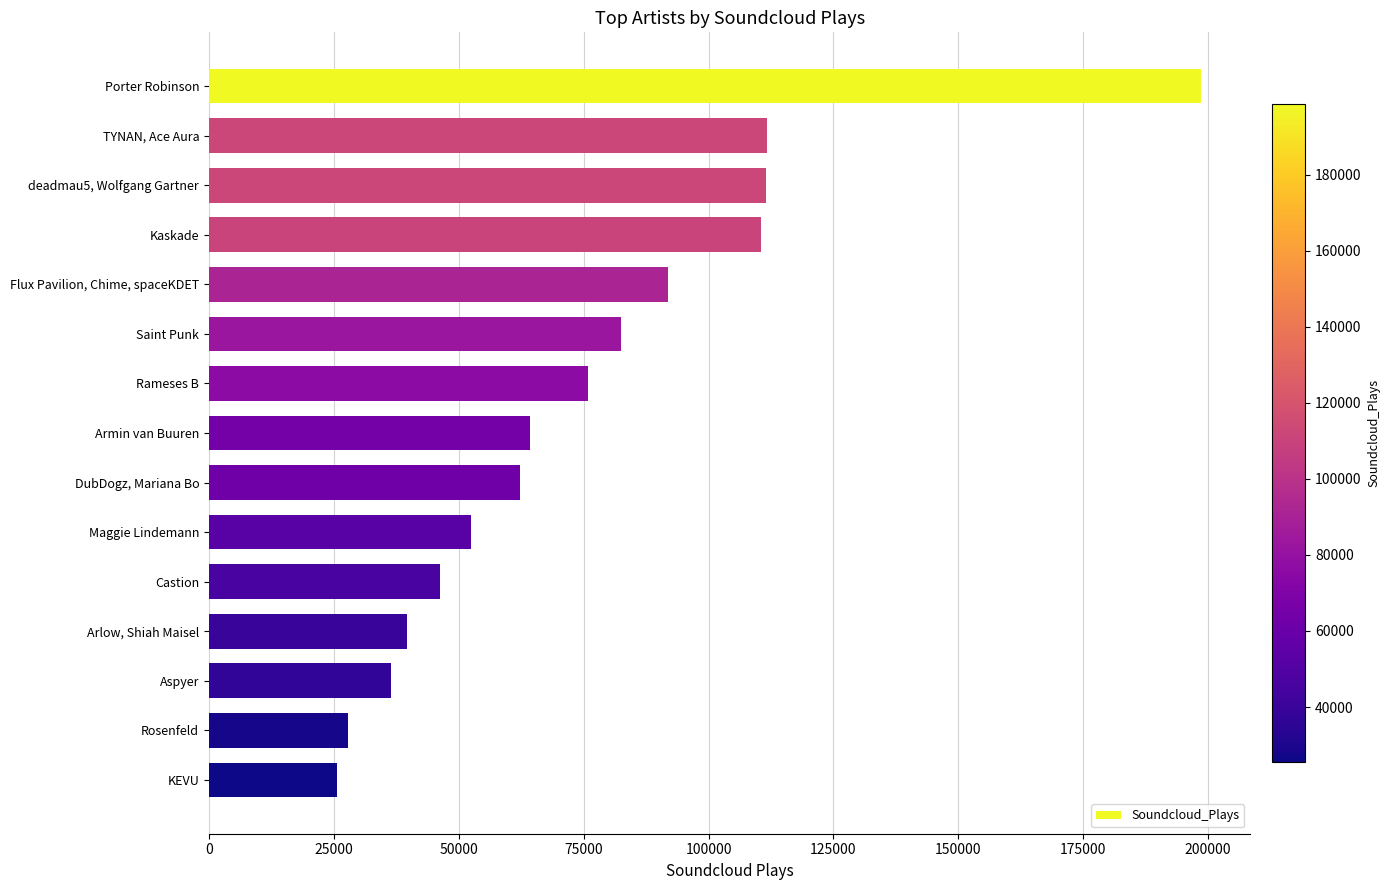

What is the label of the 15th bar from the top?

KEVU